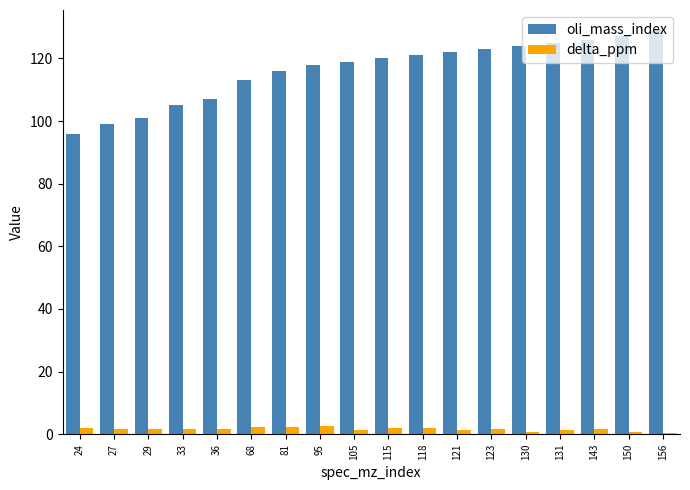

Are the bars horizontal?

No